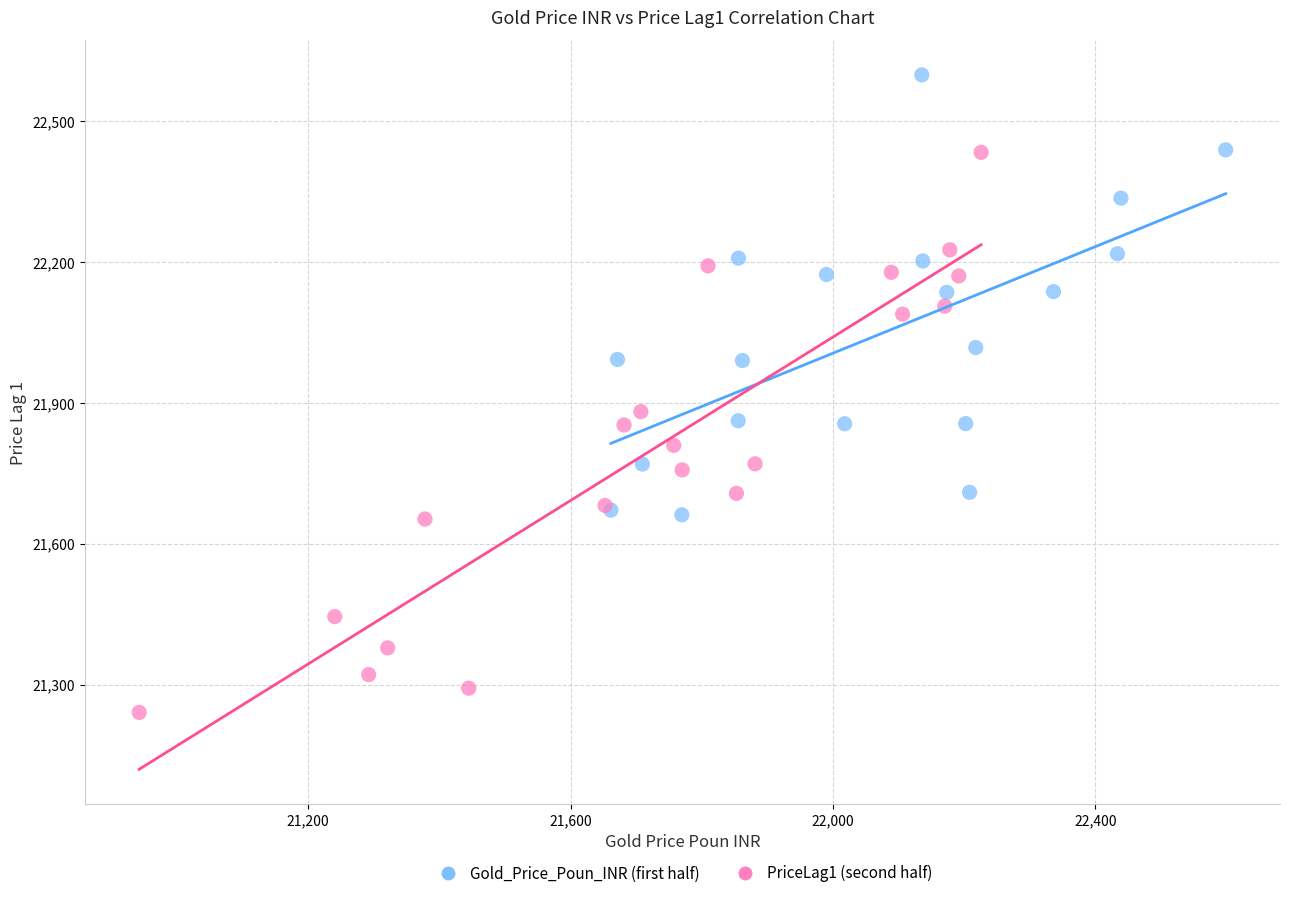

Which series has the widest spread of Y values?

PriceLag1 (second half)